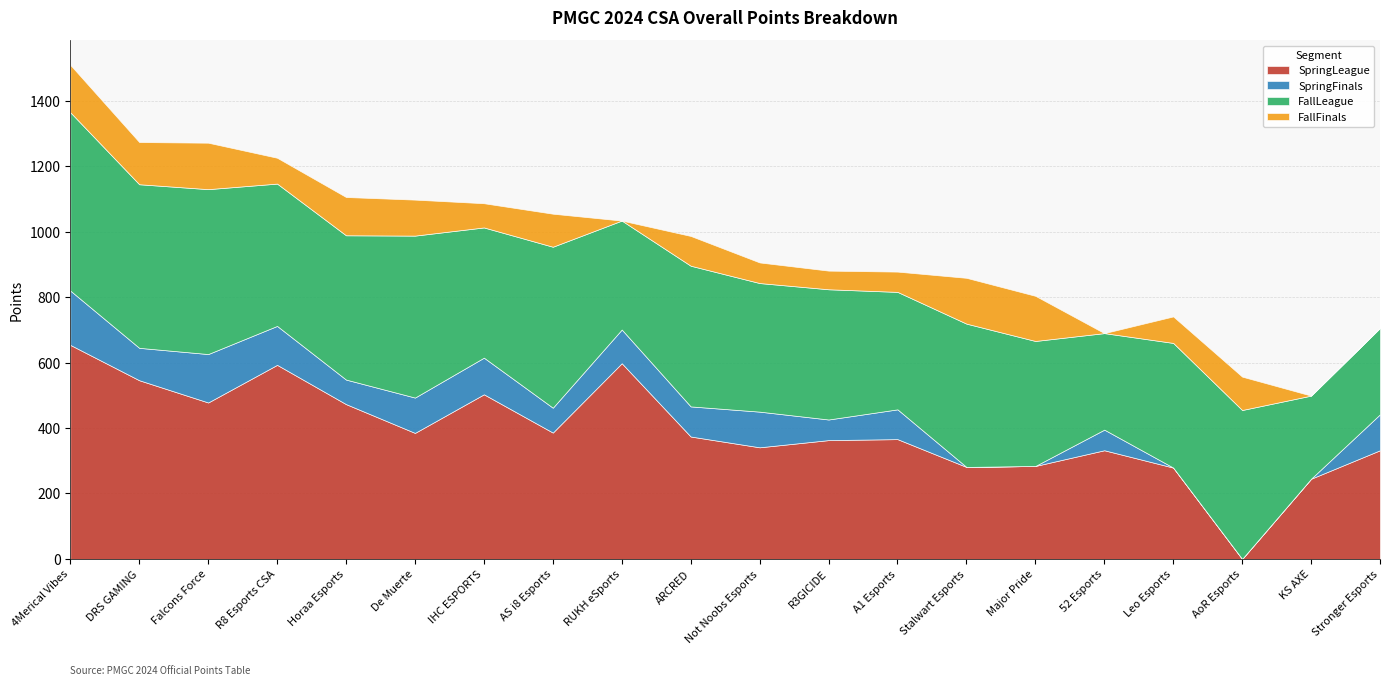

At how many categories does at least one series exceed 148?

20